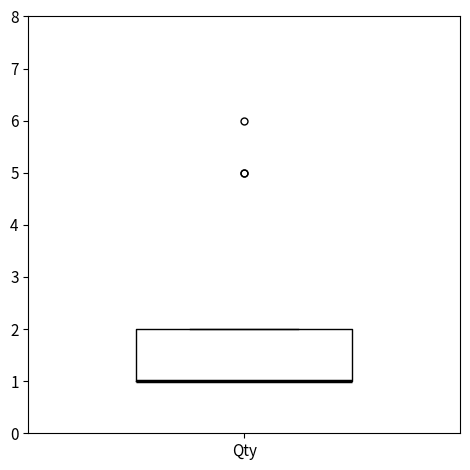

Transcribe this box plot: give where the median line is, the range the box spans, and where the two whiskers end, as read against the y-axis. The values are not printed on the chart, so give them approximately, as read against the axis.

median 1 (drawn on the box's lower edge), box 1 to 2, whiskers 1 to 2